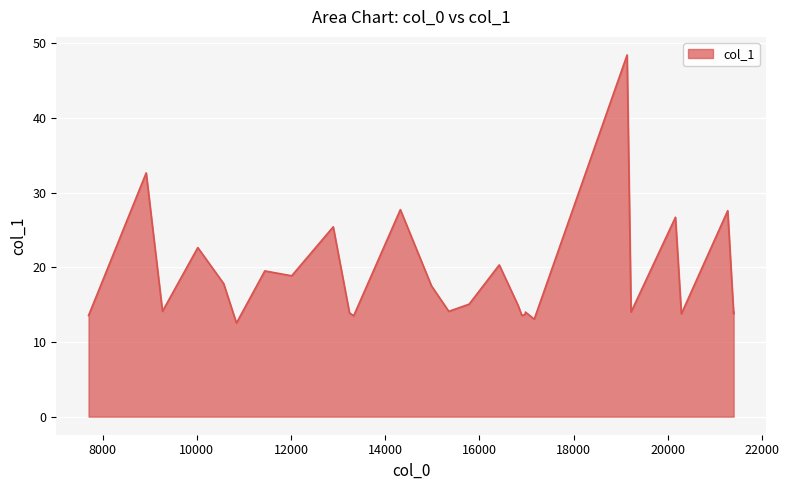

Does the chart display data point markers on the line(s)?

No